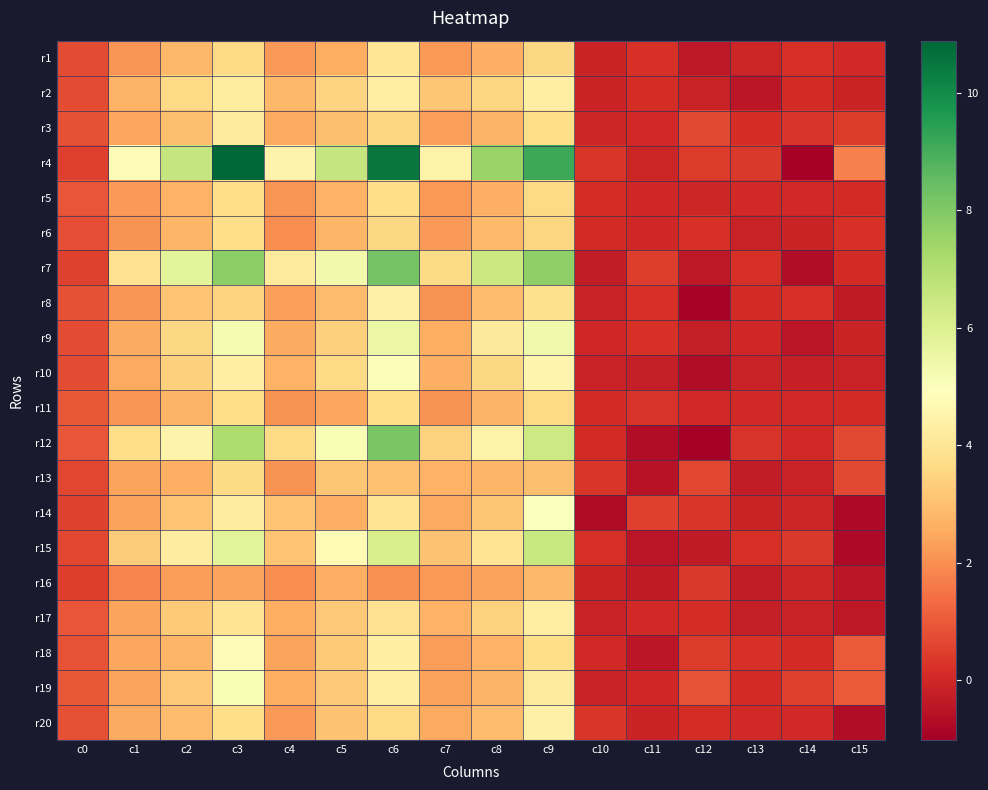

At c7, list the series in order from largest to smallest.

r4, r7, r12, r2, r15, r13, r17, r10, r9, r14, r20, r19, r3, r18, r6, r5, r1, r16, r11, r8